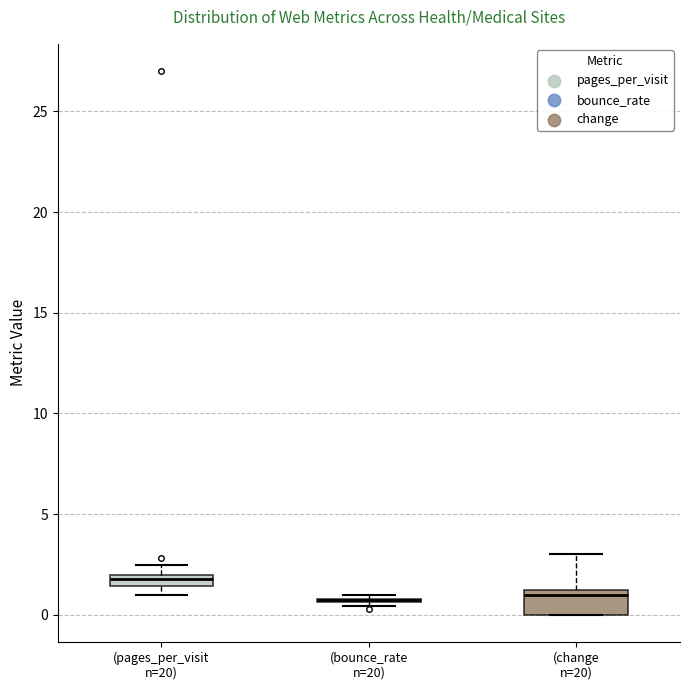

Which box is the tallest, from its lower edge to its upper edge?

(change n=20)